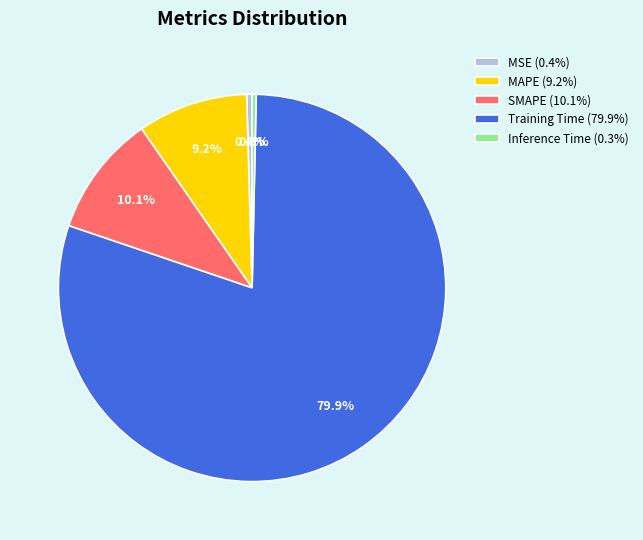

To the nearest percent, what is the difference between the largest and smallest slice percentages?

80%